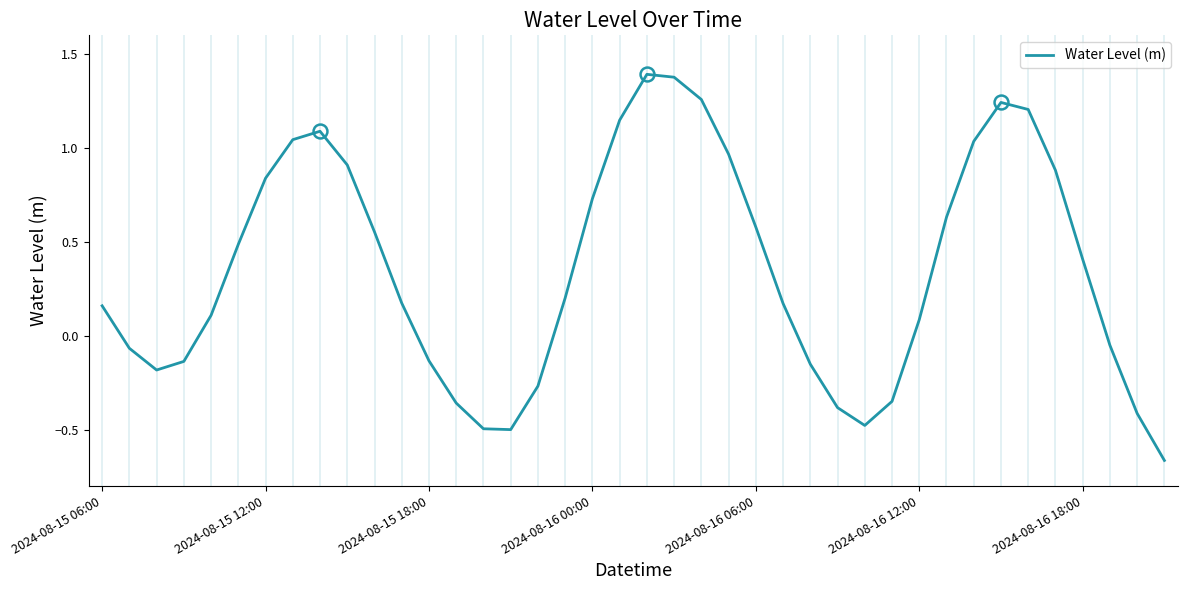

What is the difference between the maximum and minimum values?

2.1